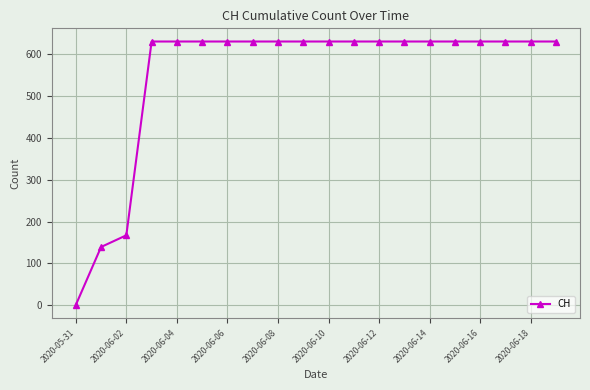

What is the value of the 17th point from the left?

631